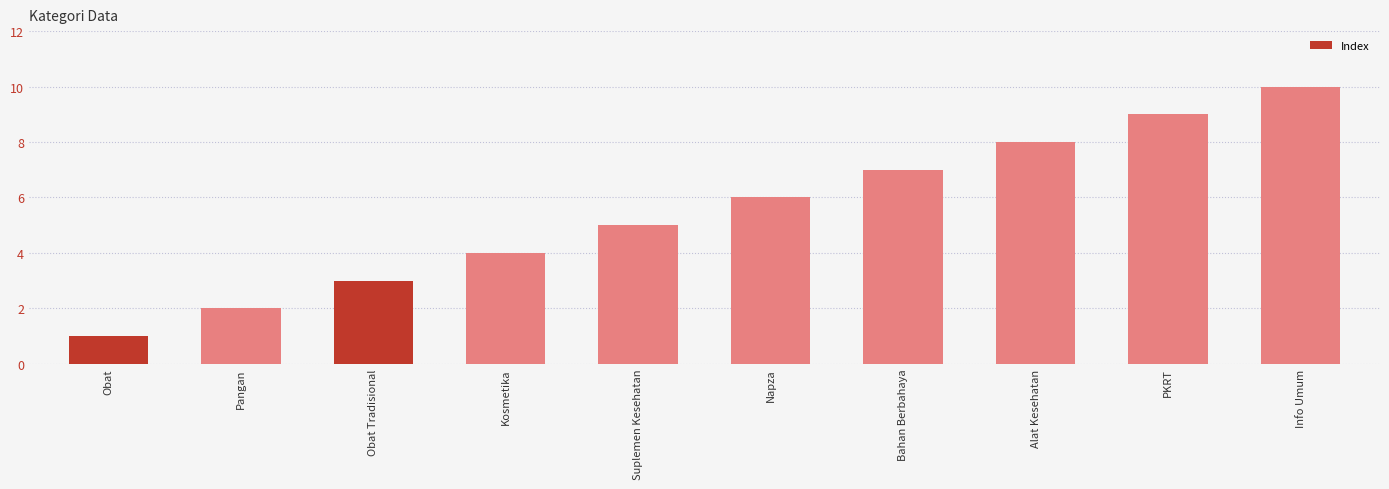

Rank the categories by value from lowest to highest.

Obat, Pangan, Obat Tradisional, Kosmetika, Suplemen Kesehatan, Napza, Bahan Berbahaya, Alat Kesehatan, PKRT, Info Umum